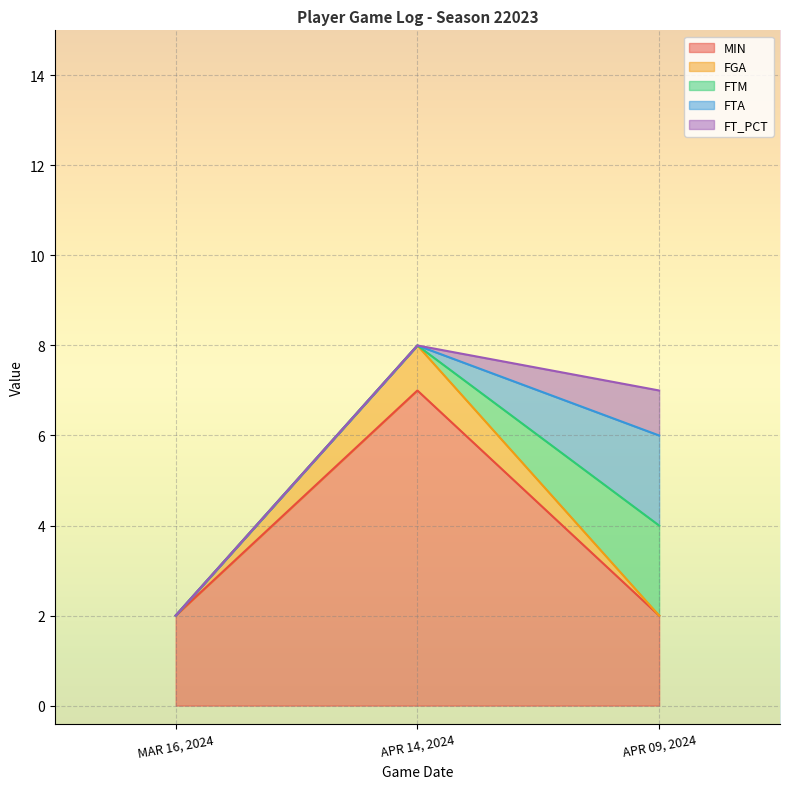

Is the value of MIN at APR 14, 2024 greater than the value of FTM at APR 09, 2024?

Yes